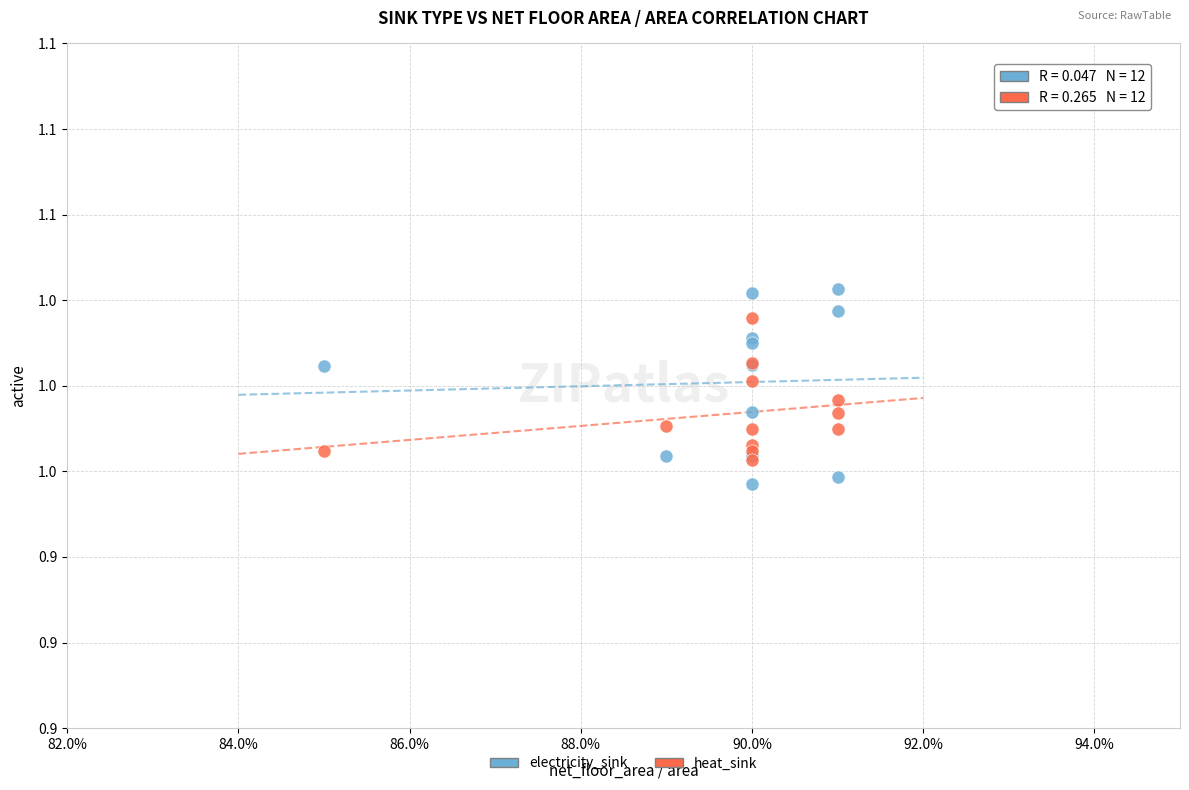

What are all the series names shown in the legend?

electricity_sink, heat_sink